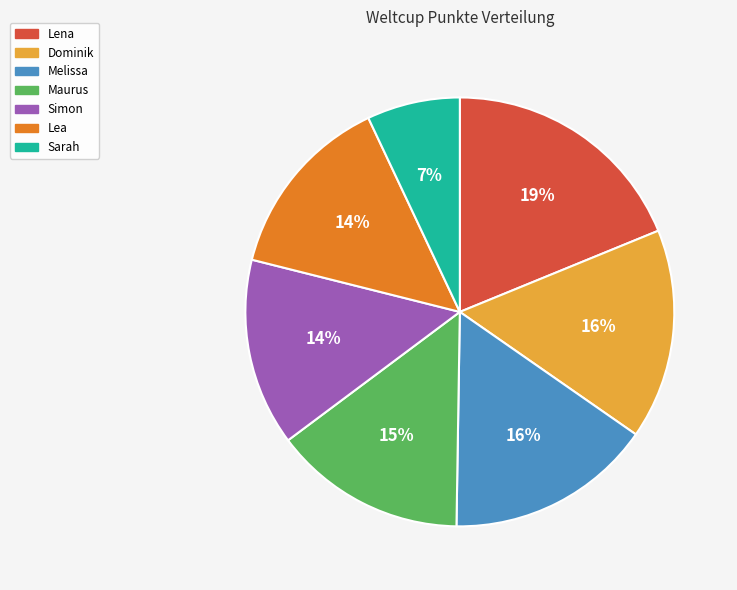

What percentage is the Maurus slice, to the nearest percent?

15%